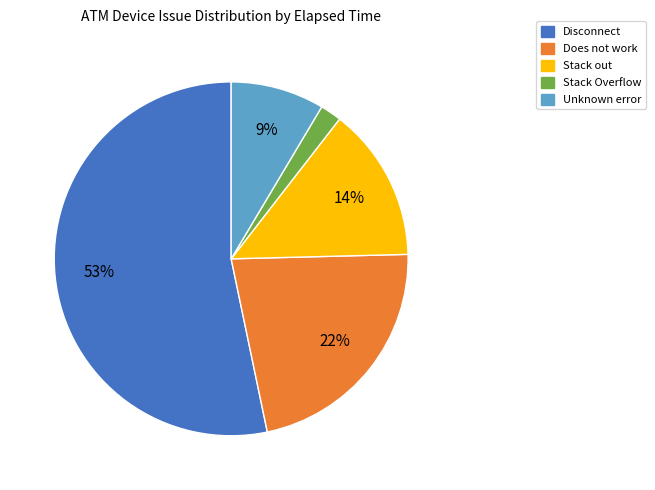

Which has a higher value, Stack Overflow or Does not work?

Does not work